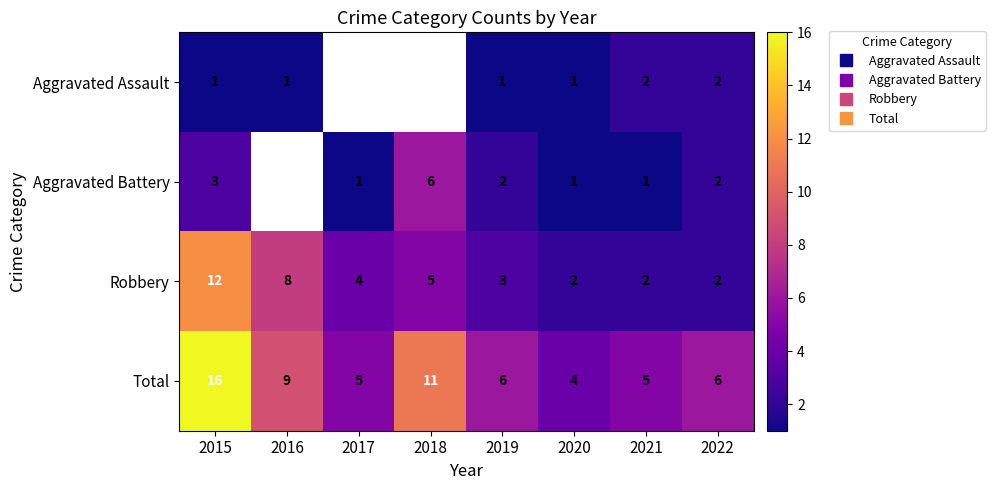

Rank the series by their maximum value, from lowest to highest.

Aggravated Assault, Aggravated Battery, Robbery, Total